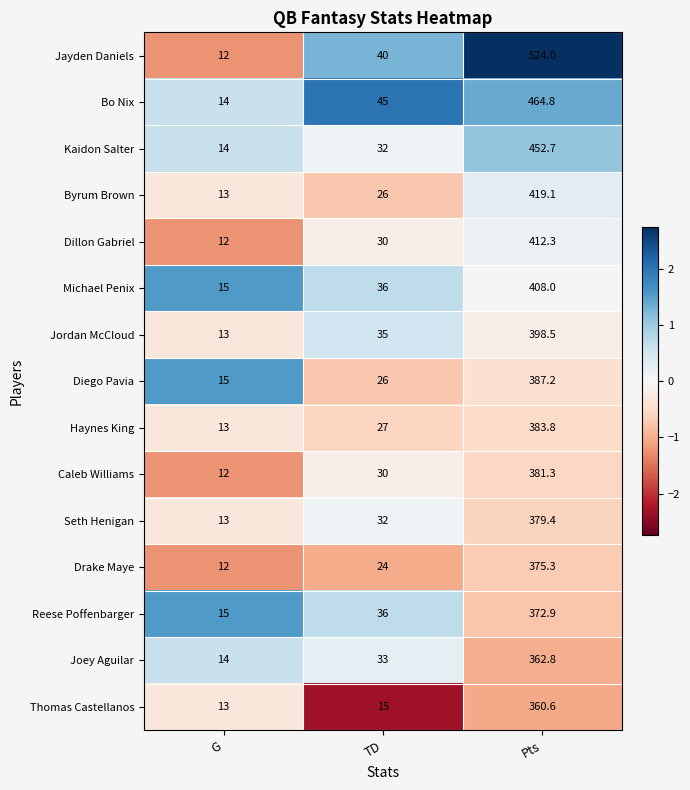

How many data points does each series have?

3